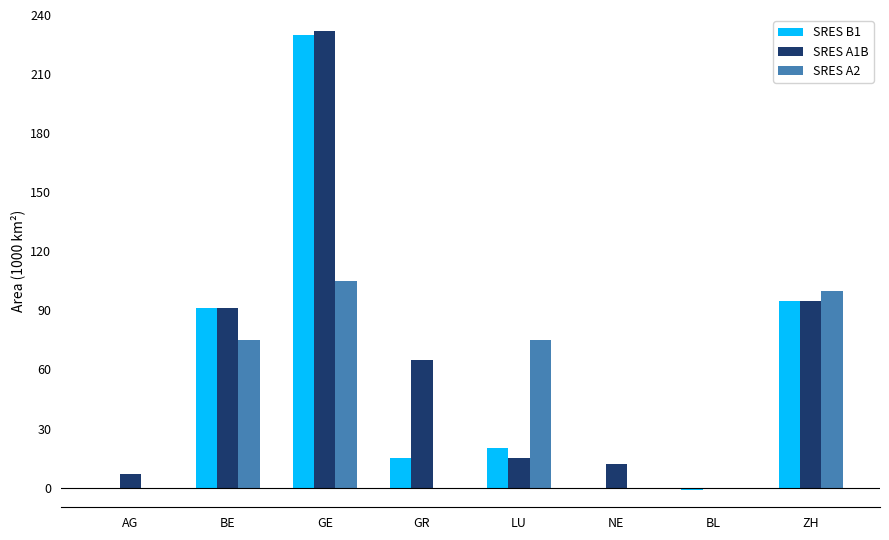

What are all the series names shown in the legend?

SRES B1, SRES A1B, SRES A2